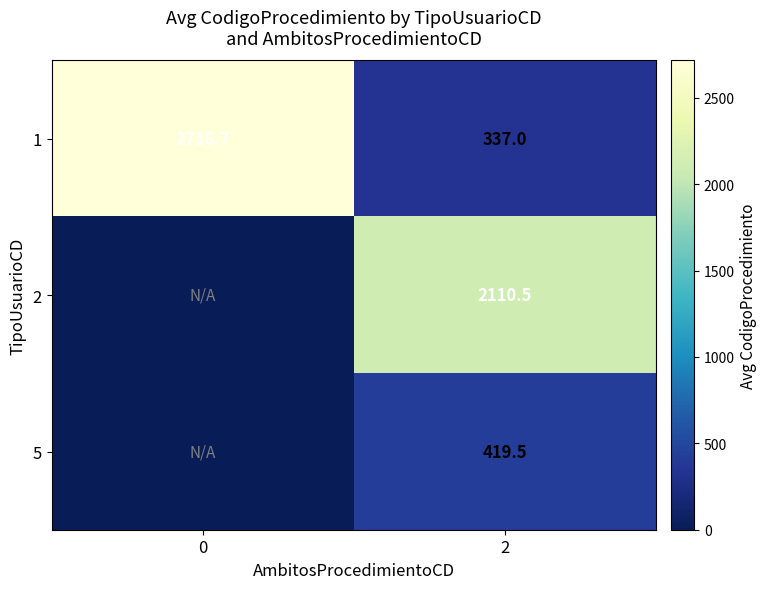

Is the value of 1 at 2 greater than the value of 5 at 2?

No